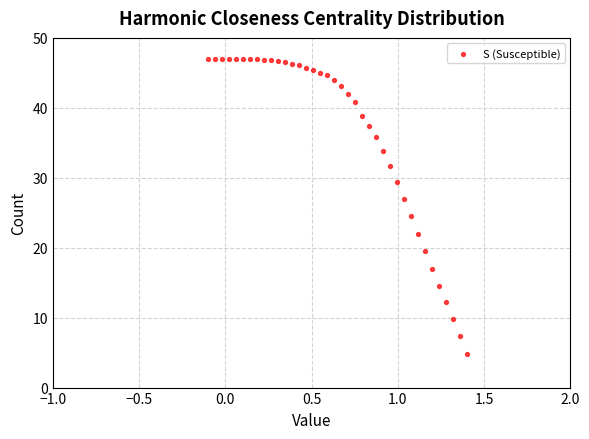

What is the range of X values (max minus min)?

1.5